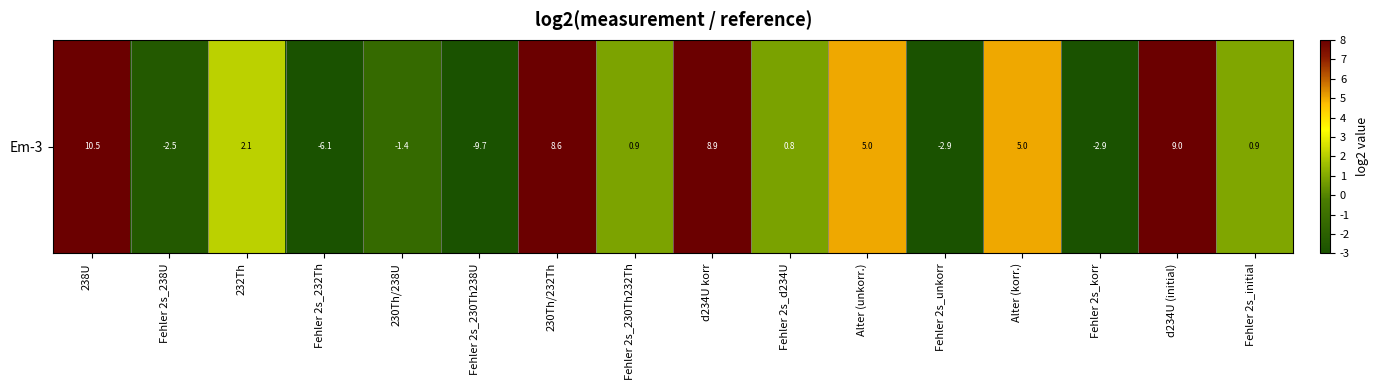

List the labels in order of value, largest first.

238U, d234U (initial), d234U korr, 230Th/232Th, Alter (unkorr.), Alter (korr.), 232Th, Fehler 2s_initial, Fehler 2s_230Th232Th, Fehler 2s_d234U, 230Th/238U, Fehler 2s_238U, Fehler 2s_korr, Fehler 2s_unkorr, Fehler 2s_232Th, Fehler 2s_230Th238U